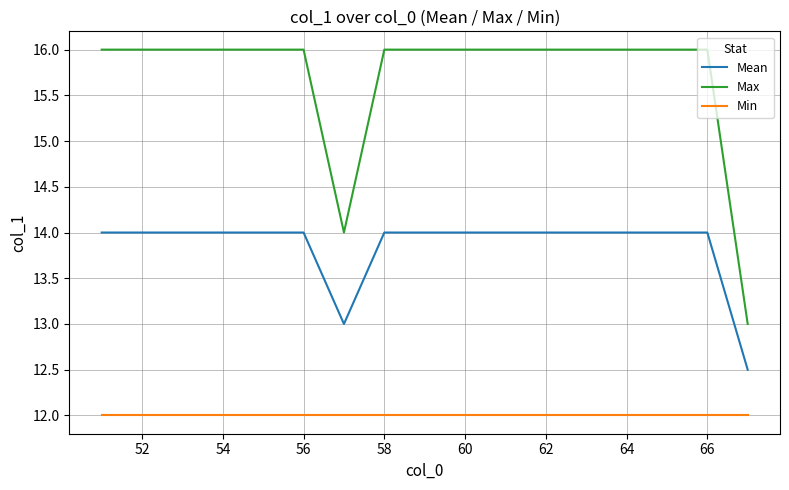

Which series has the largest range (max minus min)?

Max